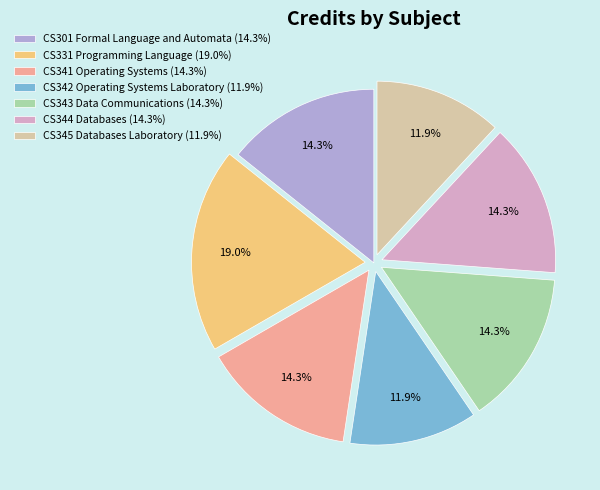

Between CS341 Operating Systems (14.3%) and CS342 Operating Systems Laboratory (11.9%), which is larger?

CS341 Operating Systems (14.3%)